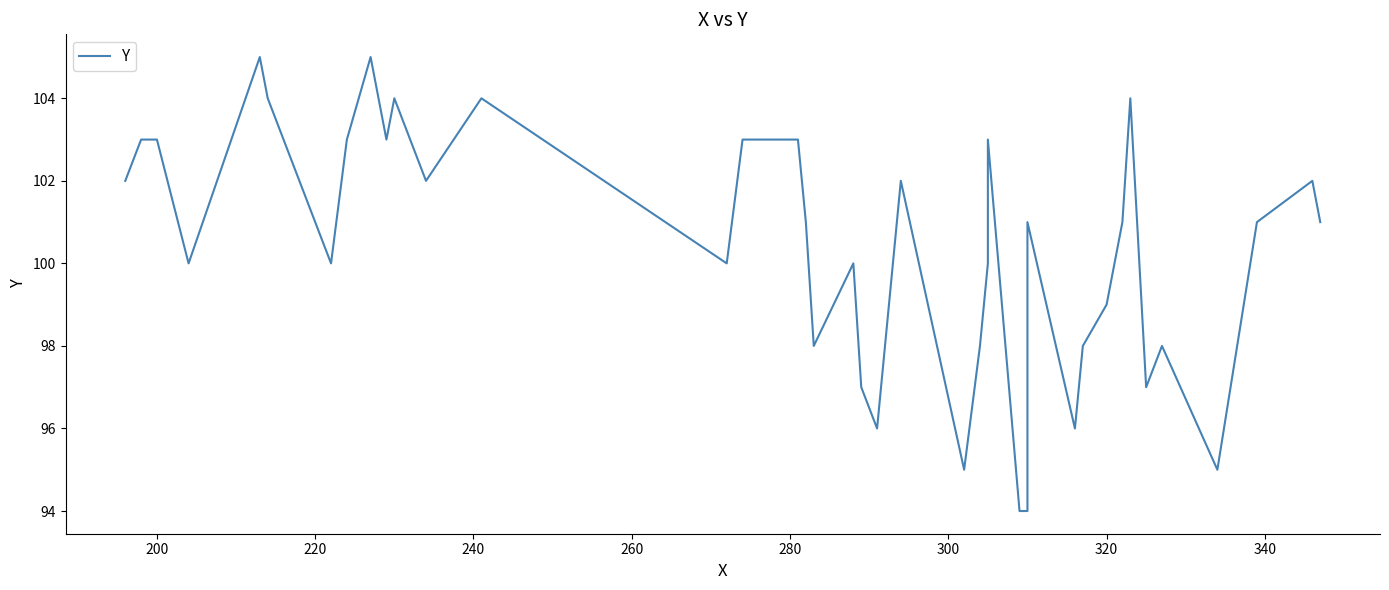

Reading left to right, extract all data points from this chart.

102	103	103	100	105	104	100	103	105	103	104	102	104	100	103	103	101	98	100	97	96	102	95	98	100	103	94	94	101	96	98	99	101	104	97	98	95	101	102	101